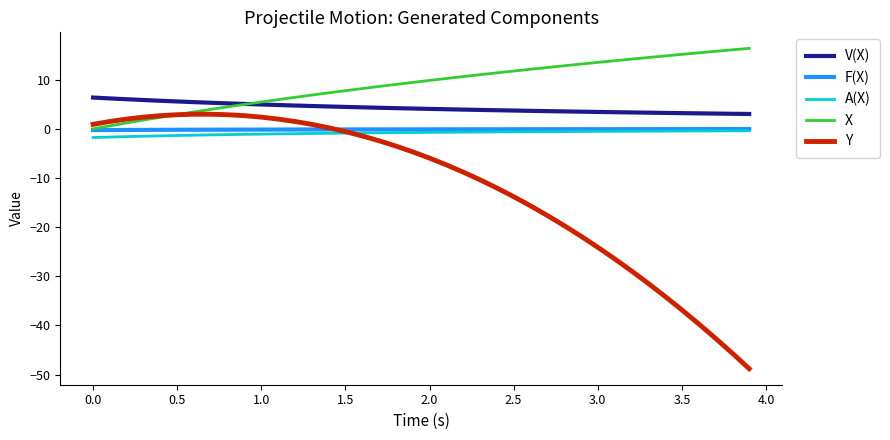

How many values in X are above zero?

39